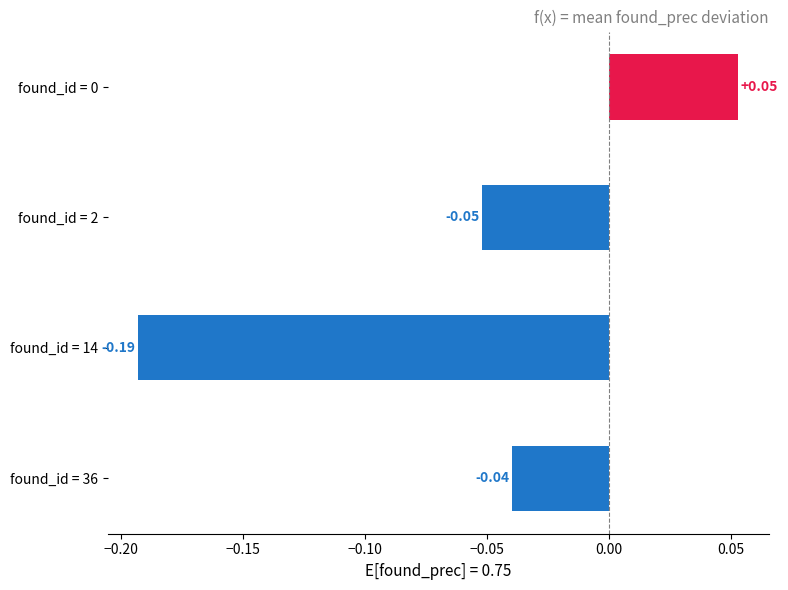

Which has a higher value, found_id = 2 or found_id = 36?

found_id = 36